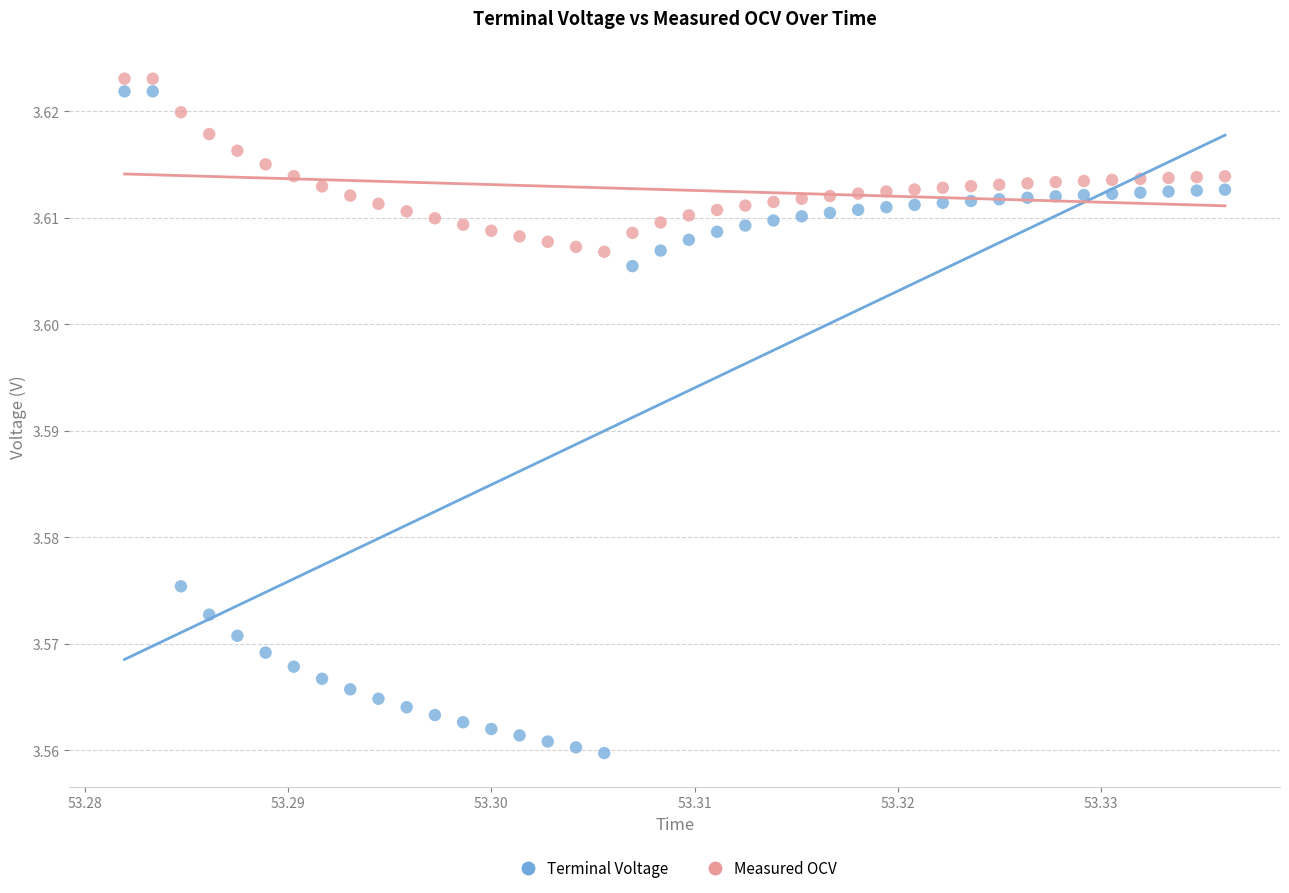

Which series has the widest spread of Y values?

Terminal Voltage